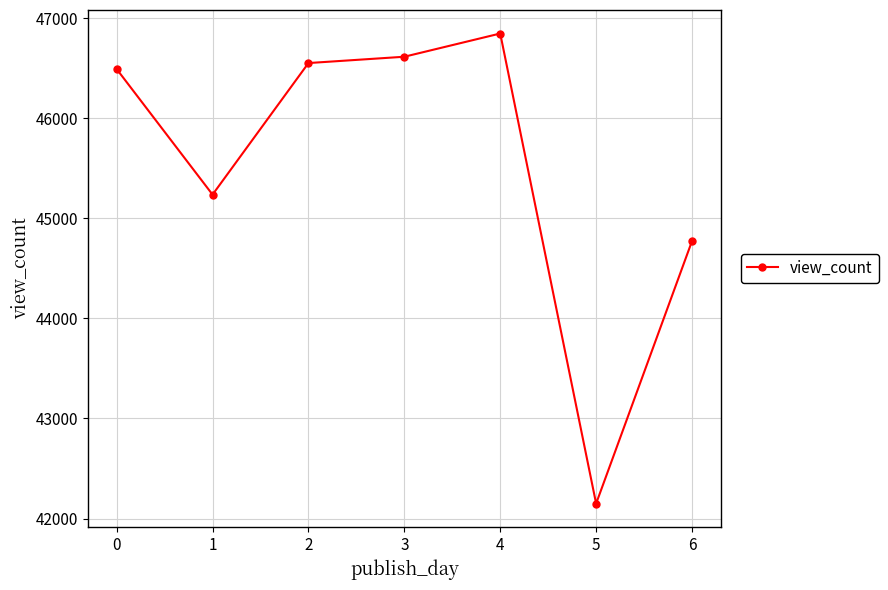

List the labels in order of value, largest first.

4, 3, 2, 0, 1, 6, 5